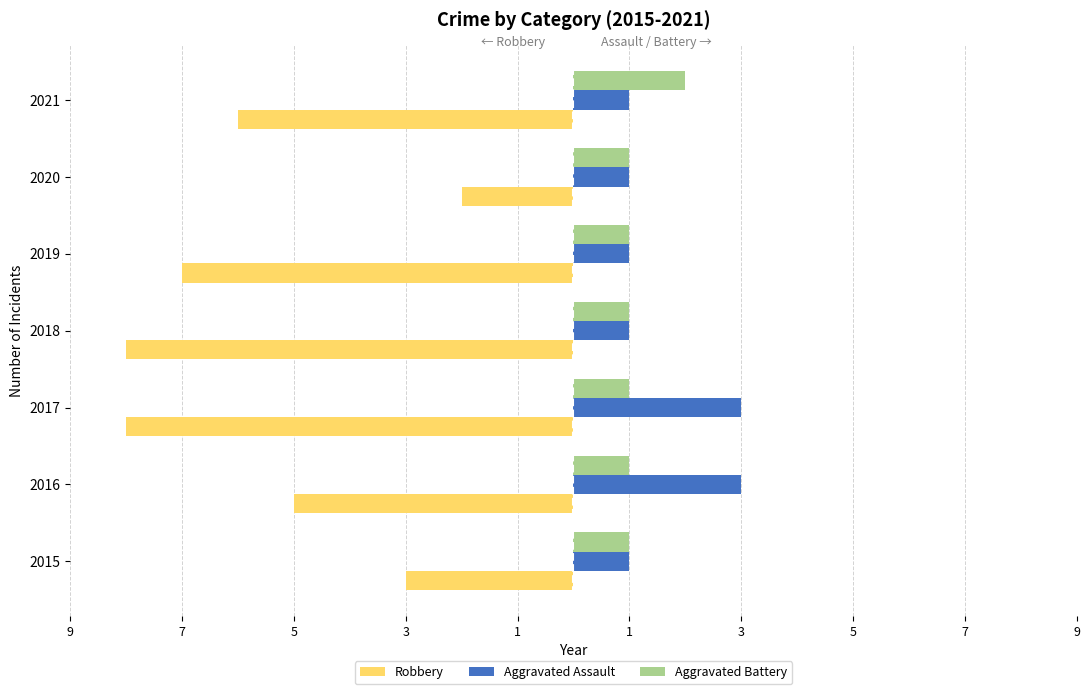

What are all the series names shown in the legend?

Robbery, Aggravated Assault, Aggravated Battery